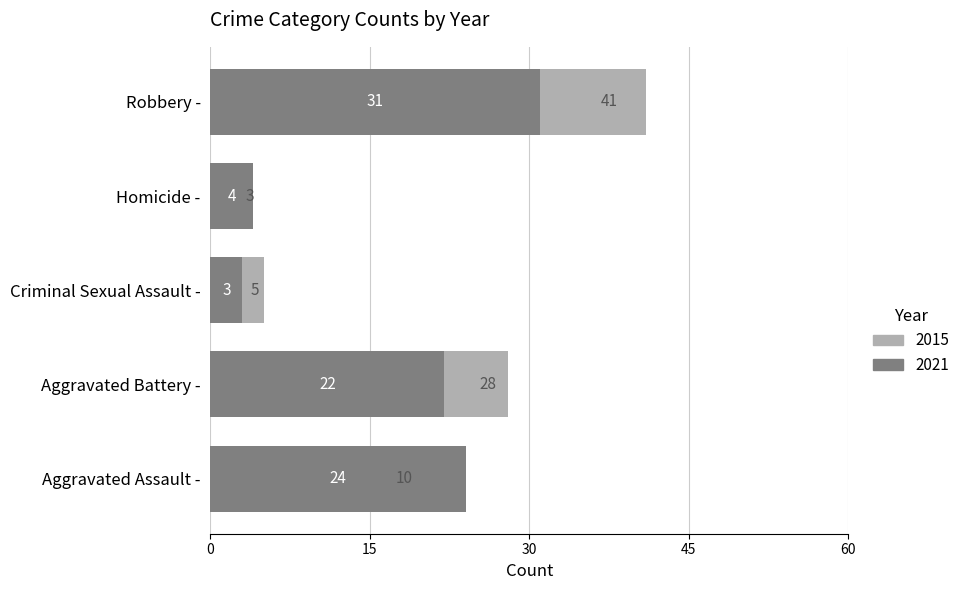

What is the lowest value of the 2021 series?

3